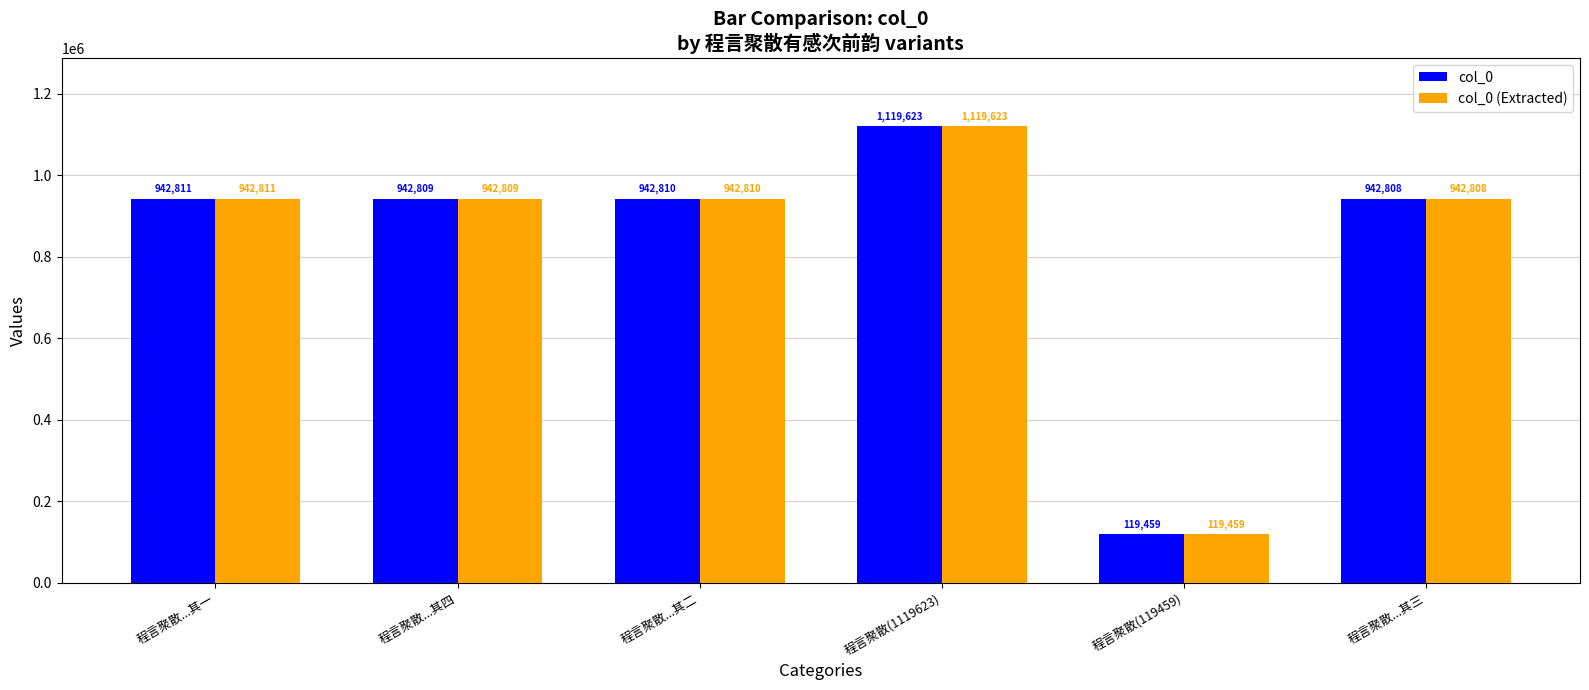

Which label corresponds to the smallest value in the chart?

程言聚散(119459)